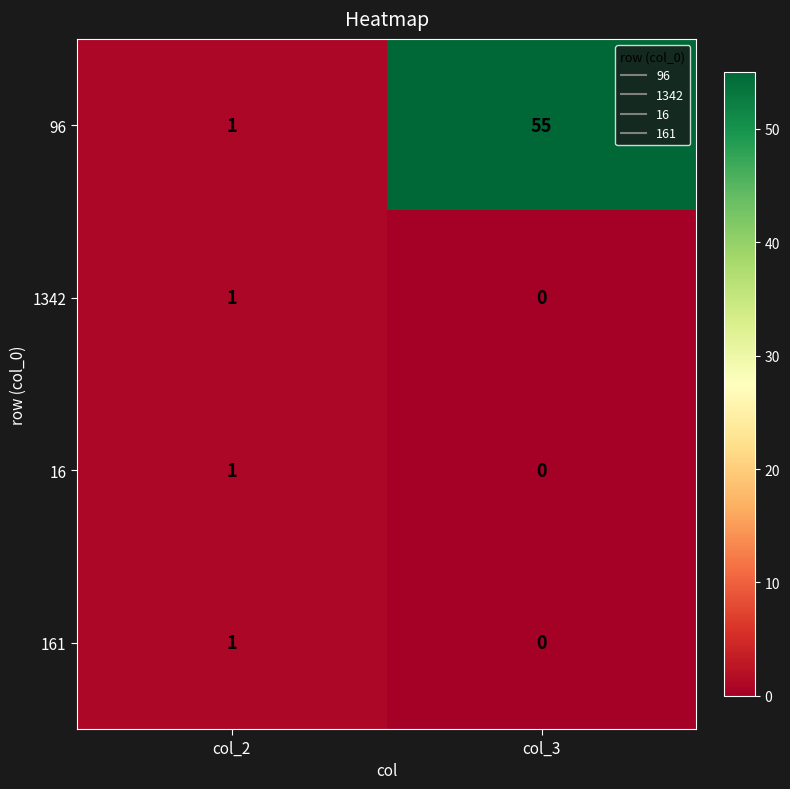

What is the spread (max minus min) of values at col_3?

55